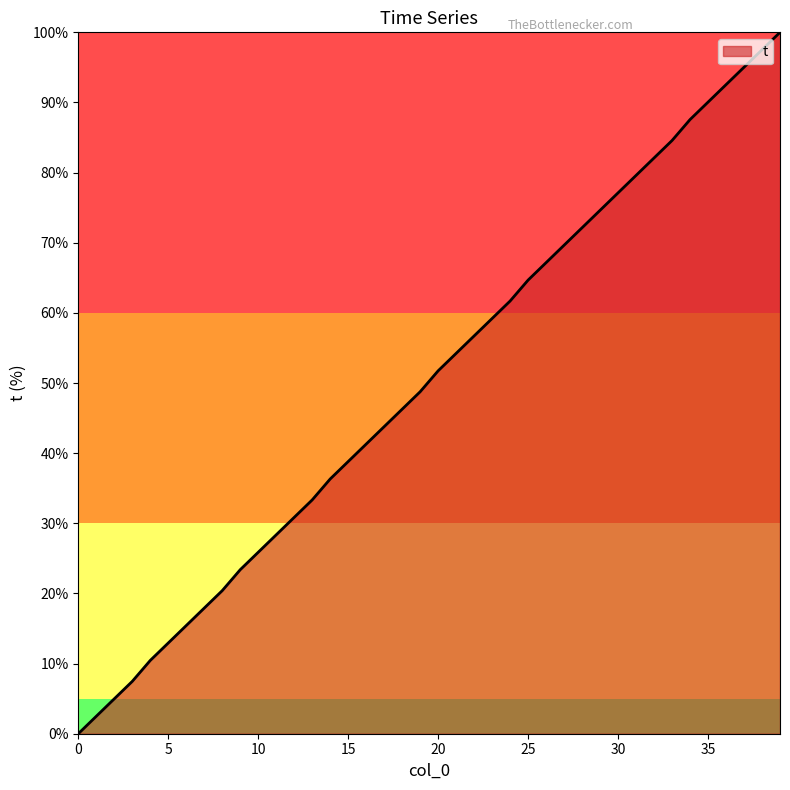

What is the maximum value shown in the chart?

100.0